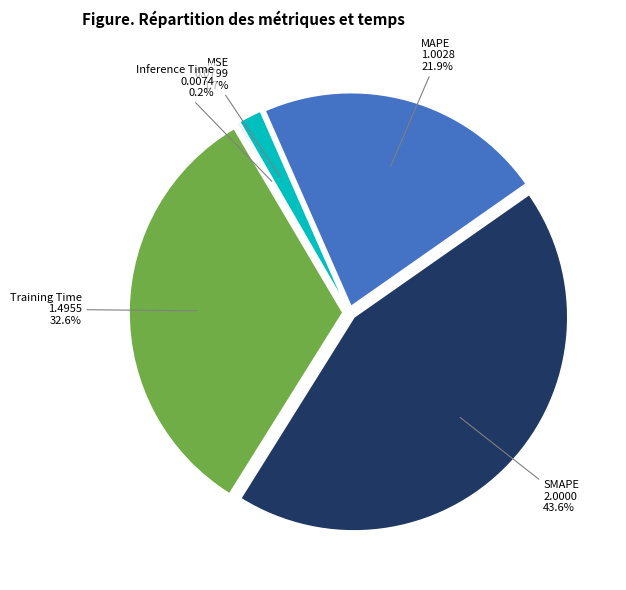

Which slice is the largest?

SMAPE